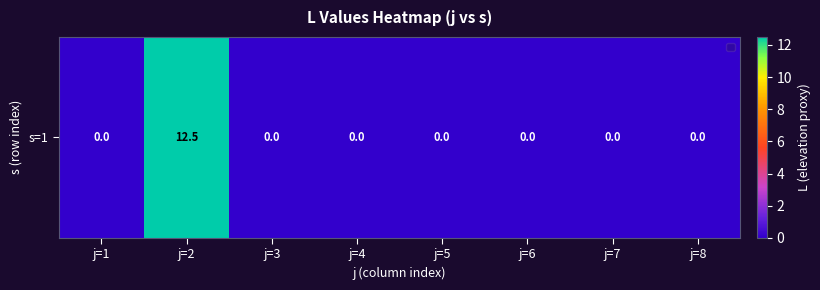

The value at j=7 is -4.5. True or false?

False